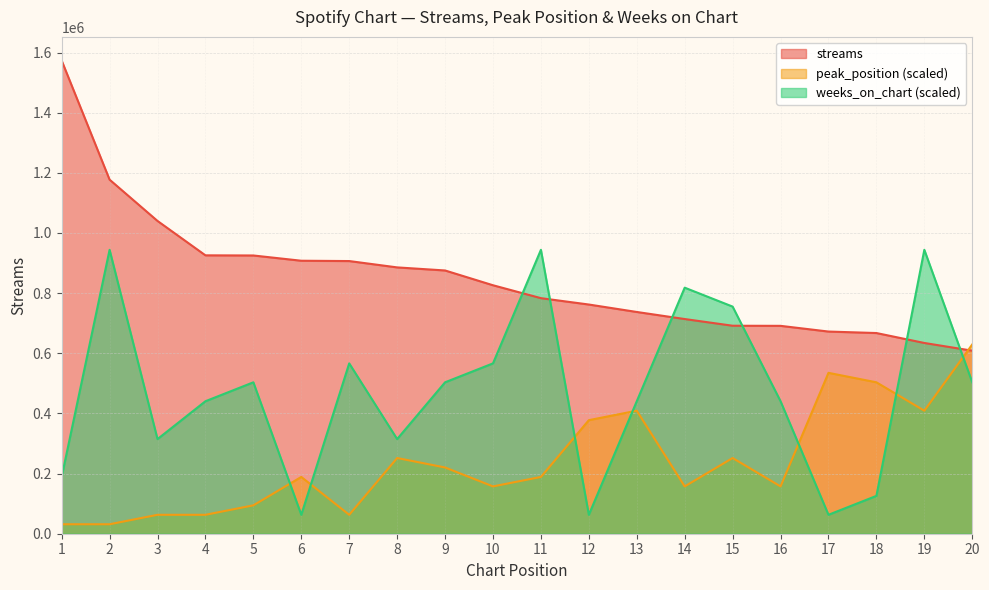

How many interior local peaks does the weeks_on_chart series have?

6